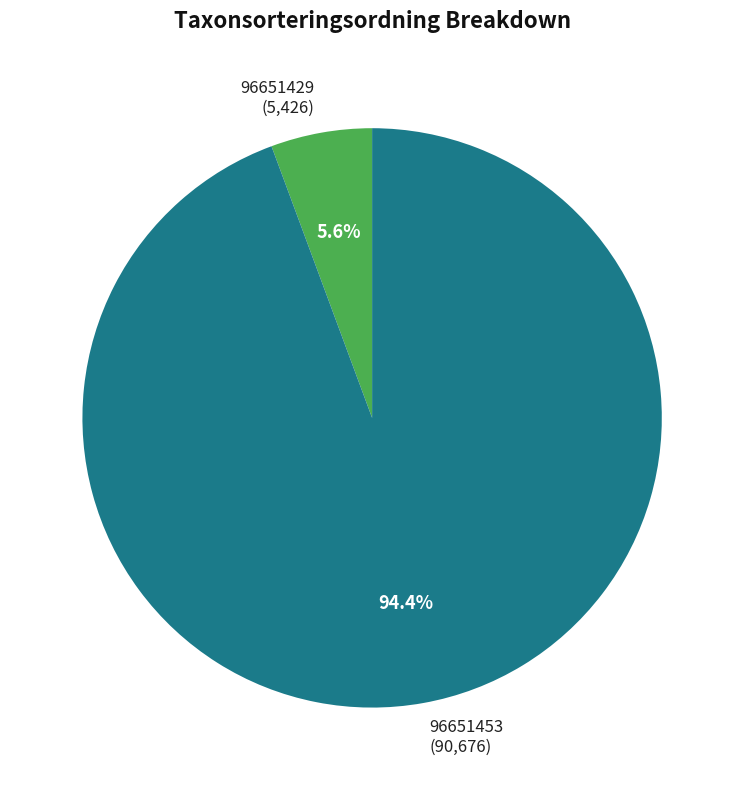

Rank the categories by value from lowest to highest.

96651429, 96651453